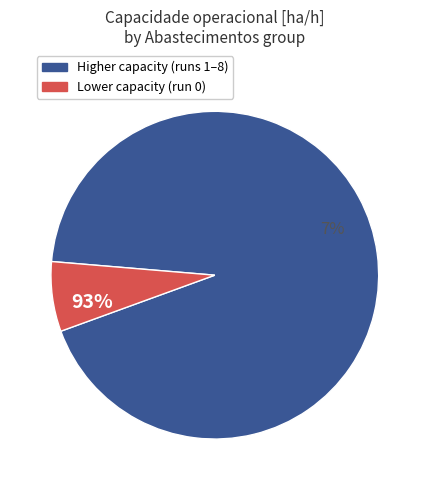

Do 8 and 0 together represent more than half of the pie?

No